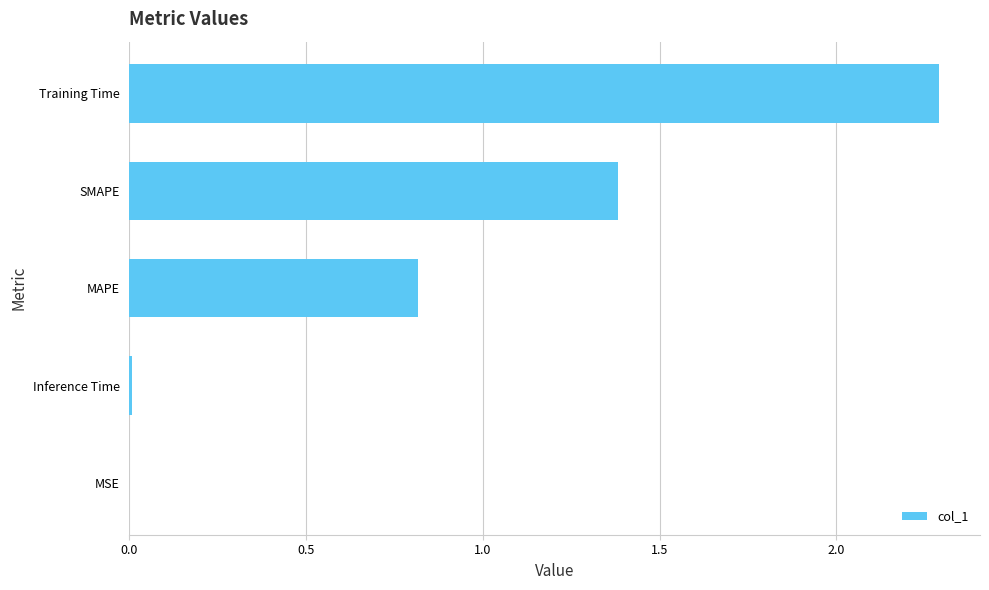

Does the chart contain stacked bars?

No